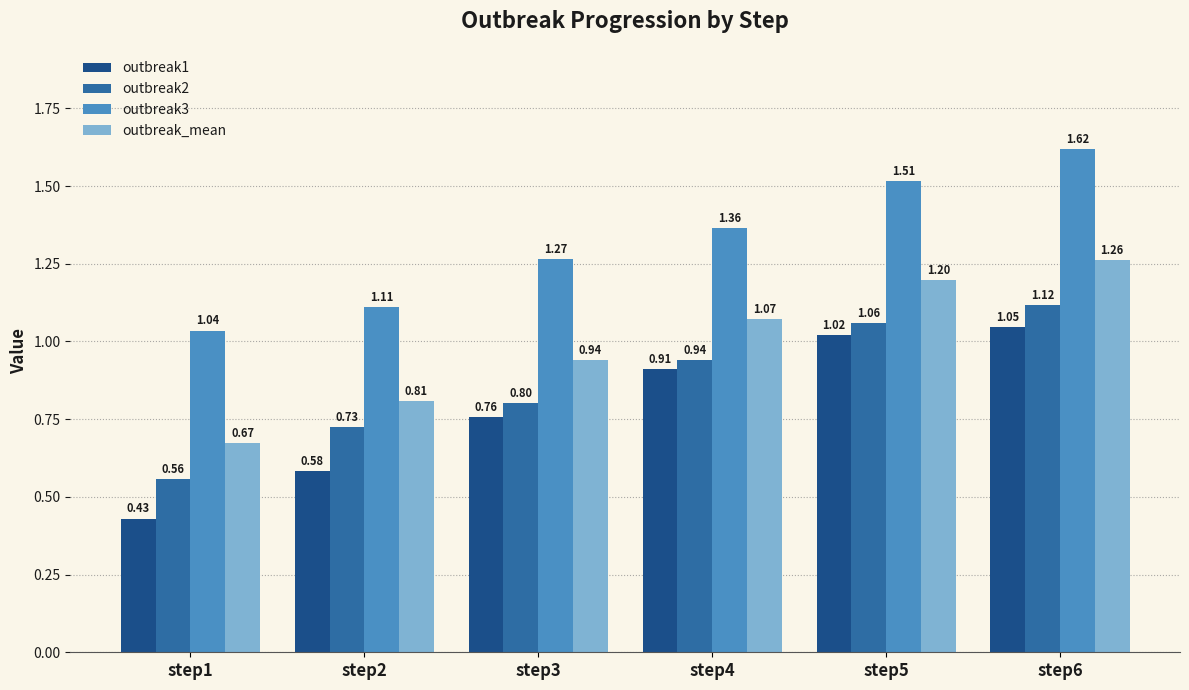

What is the sum of all outbreak2 values?

5.2